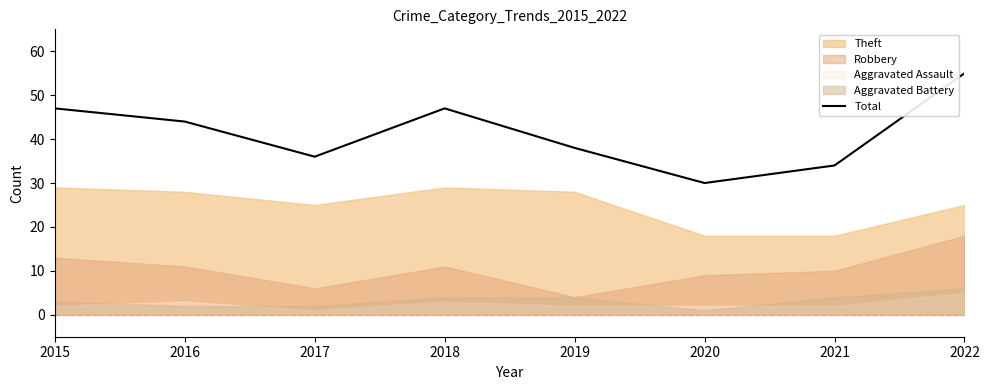

At which category does the data reach its first local peak?

2018